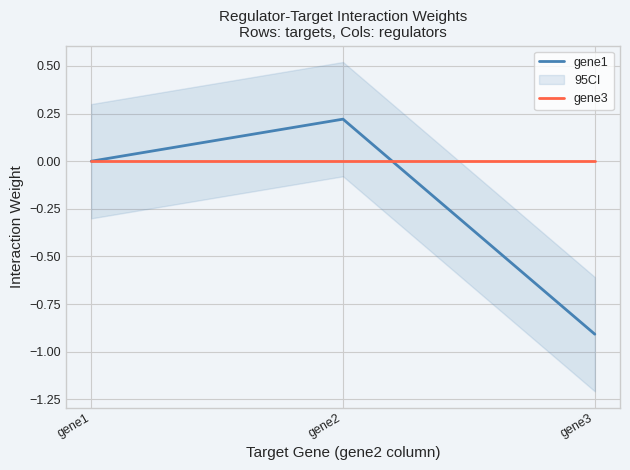

At which label does gene1 reach its peak?

gene2